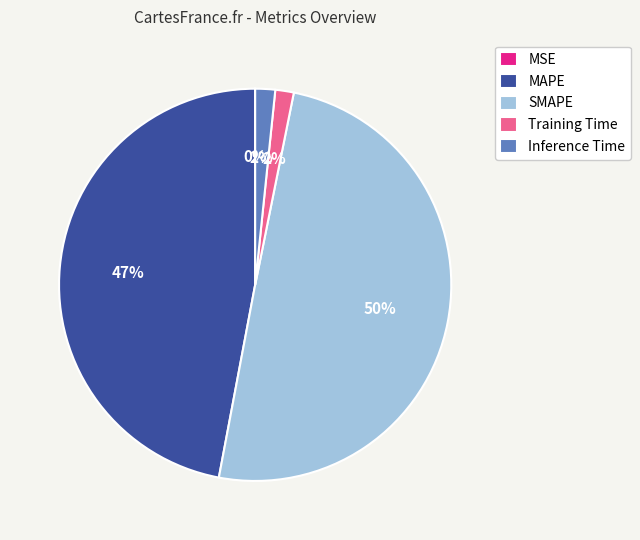

Which category has the biggest portion of the pie?

SMAPE